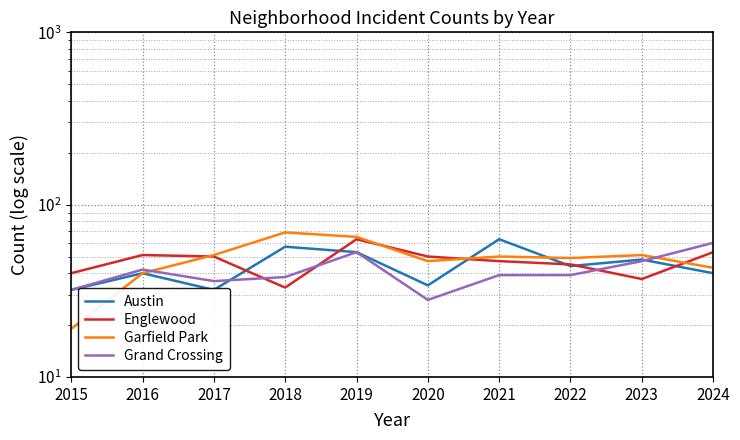

Read the Grand Crossing value at 2016, to the nearest 5.

40